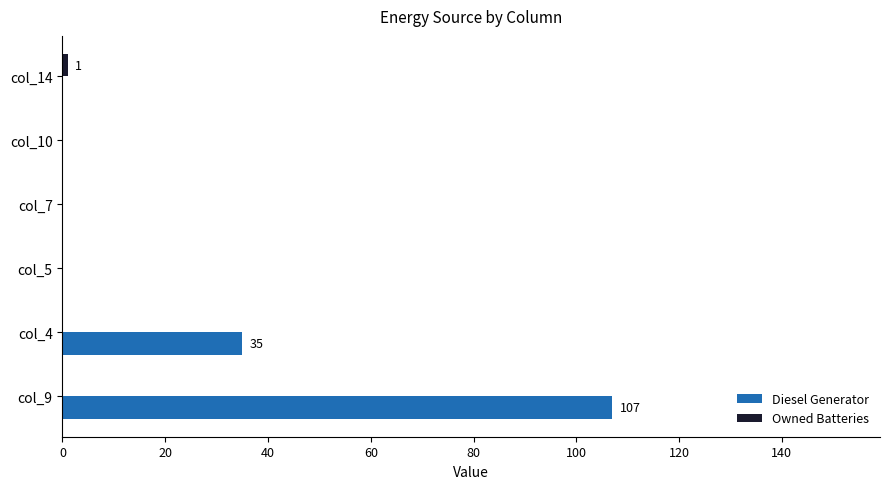

At which category does the chart reach its peak across all series?

col_9